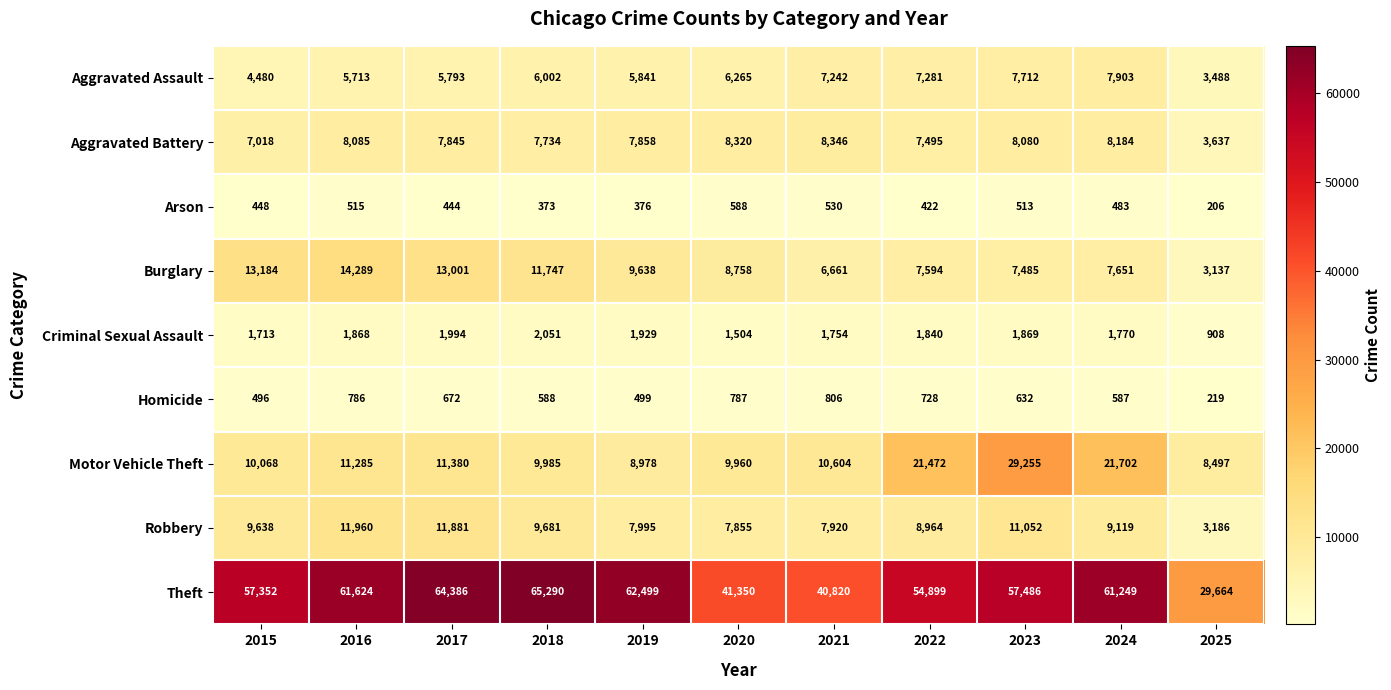

What is the spread (max minus min) of values at 2016?

61109